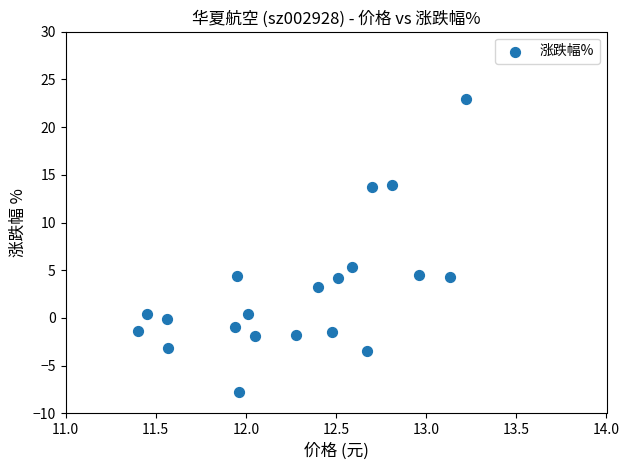

What is the range of Y values (max minus min)?

30.7